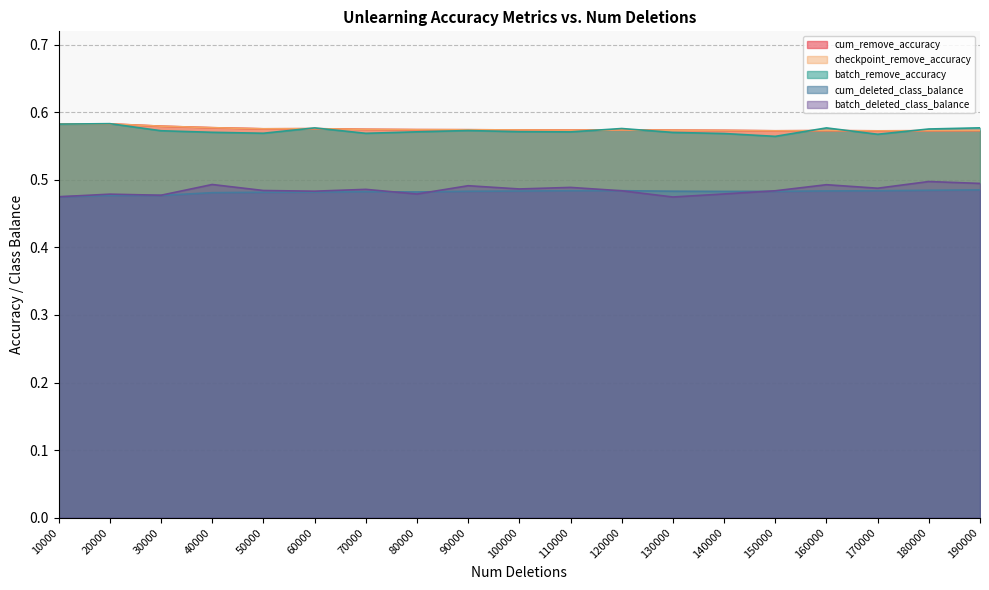

How many times do checkpoint_remove_accuracy and batch_remove_accuracy cross each other?

8